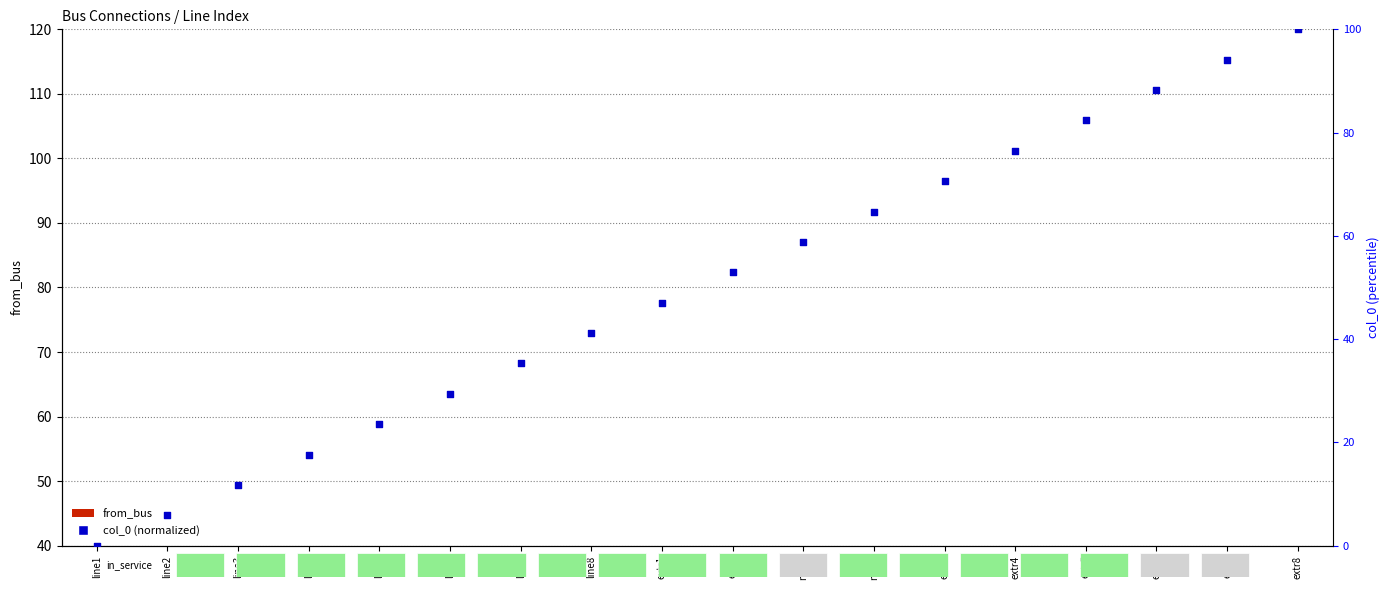

At how many categories does at least one series exceed 95?

1